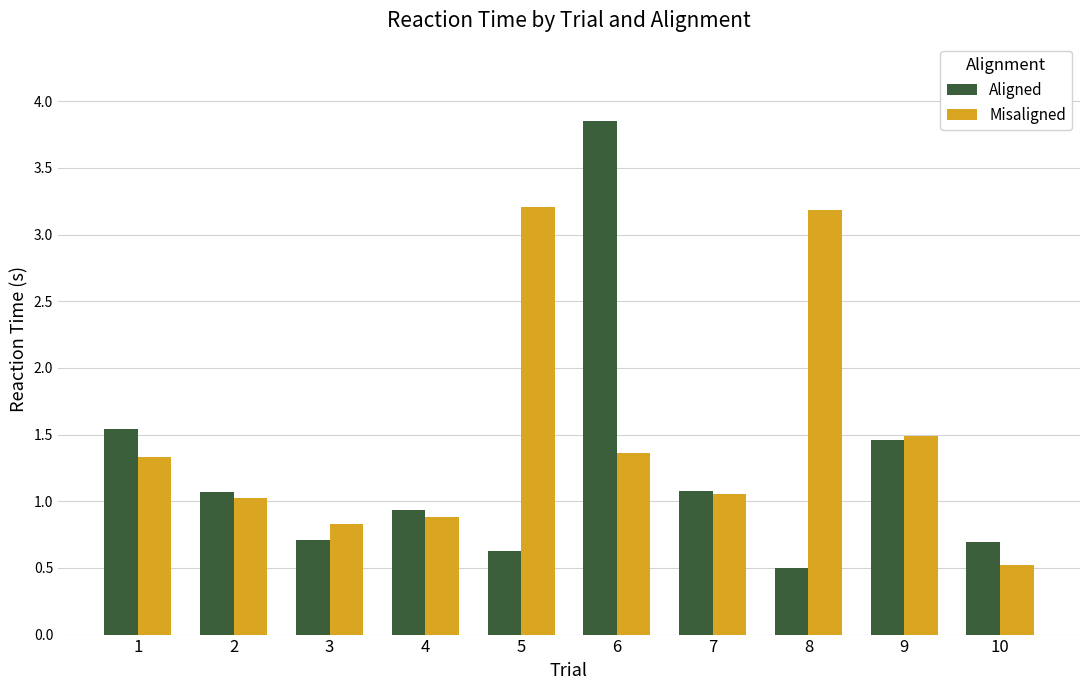

The value of Aligned at 9 is 1.0. True or false?

False